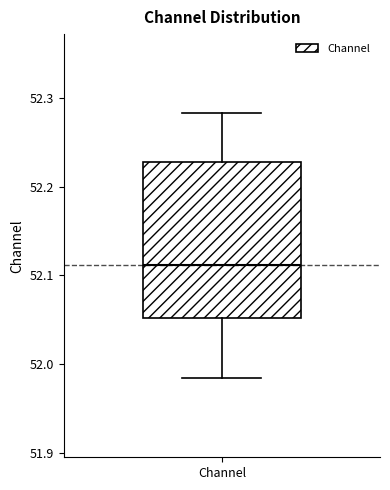

Read this box plot against the y-axis: the position of the median line, the range covered by the box, and the ends of both whiskers. The values are not printed on the chart, so give them approximately, as read against the axis.

median 52.11, box 52.05 to 52.23, whiskers 51.98 to 52.28